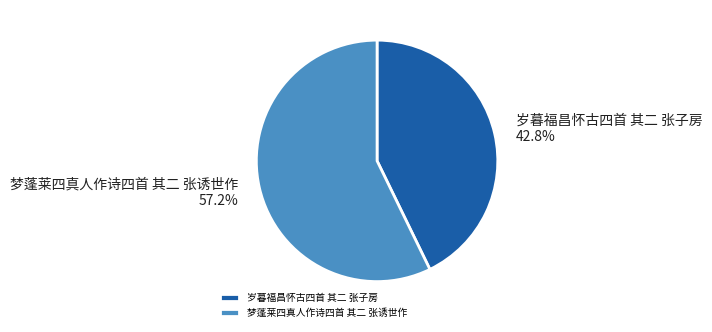

To the nearest percent, what is the difference between the largest and smallest slice percentages?

14%